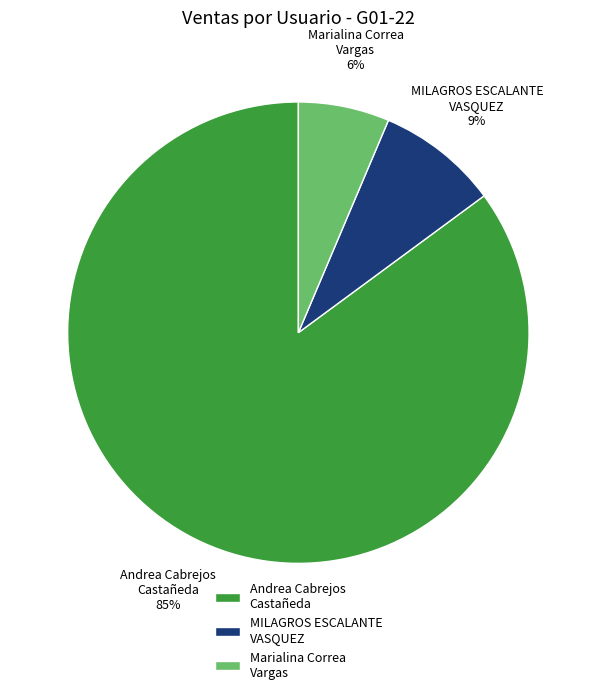

Combined, do Marialina Correa Vargas and MILAGROS ESCALANTE VASQUEZ account for over 50%?

No